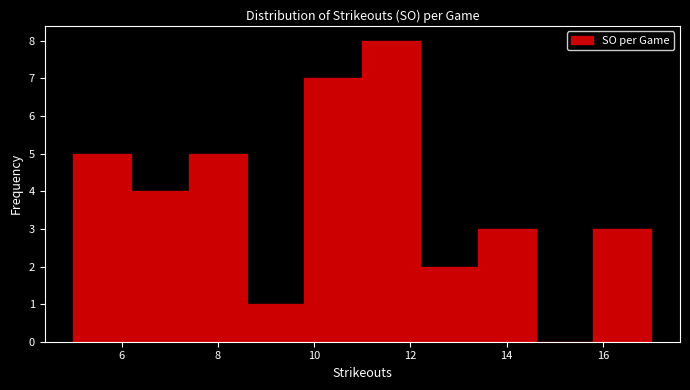

Reading left to right, transcribe this chart: for each bar, give the range it covers on the x-axis and its height. The values are not printed on the chart, so give them approximately, as read against the axis.

5.0 to 6.2: 5
6.2 to 7.4: 4
7.4 to 8.6: 5
8.6 to 9.8: 1
9.8 to 11.0: 7
11.0 to 12.2: 8
12.2 to 13.4: 2
13.4 to 14.6: 3
14.6 to 15.8: 0
15.8 to 17.0: 3